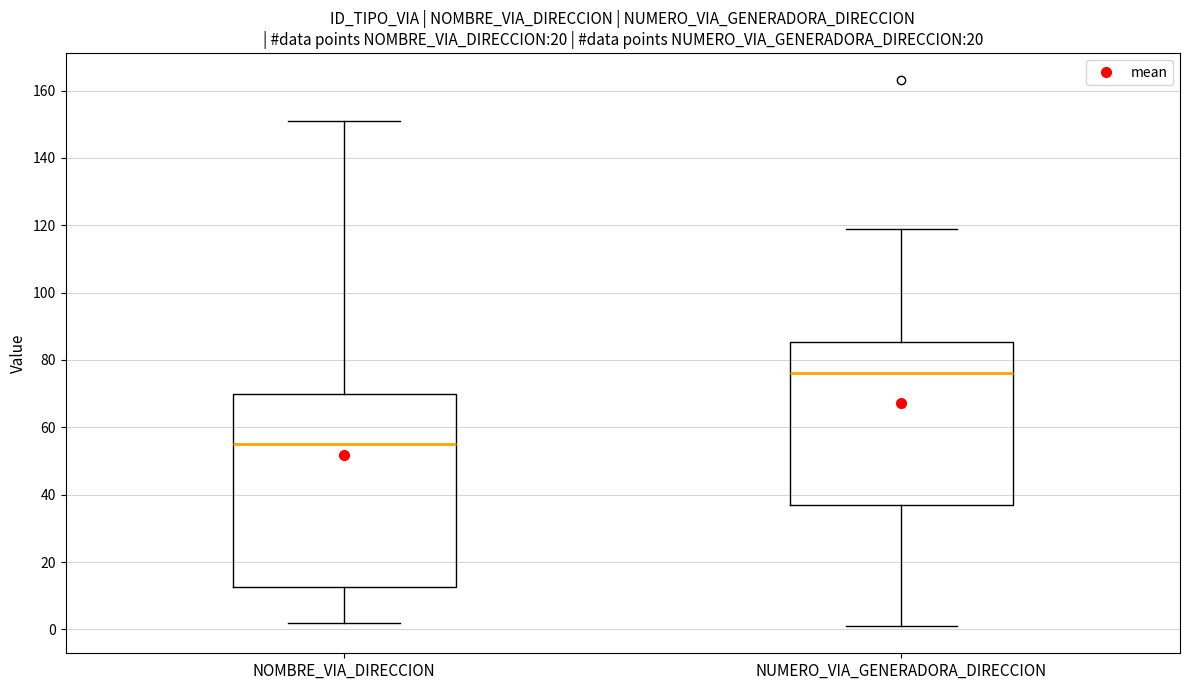

Reading left to right, read every box against the y-axis: the position of its median line, the range the box covers, and the ends of its whiskers. The values are not printed on the chart, so give them approximately, as read against the axis.

NOMBRE_VIA_DIRECCION: median 56, box 12 to 70, whiskers 2 to 152
NUMERO_VIA_GENERADORA_DIRECCION: median 76, box 38 to 86, whiskers 2 to 120